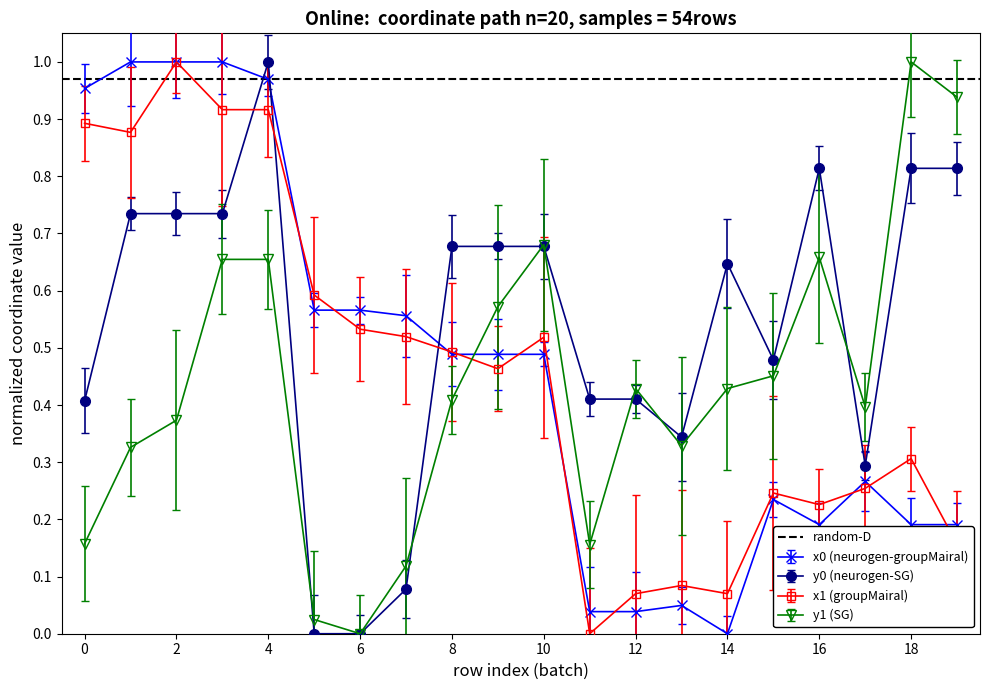

How many intersections are there between x0 and y1?

1